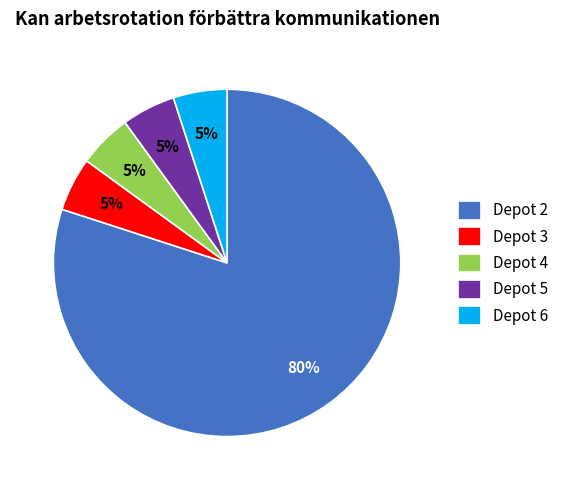

To the nearest percent, what portion does Depot 2 represent?

80%